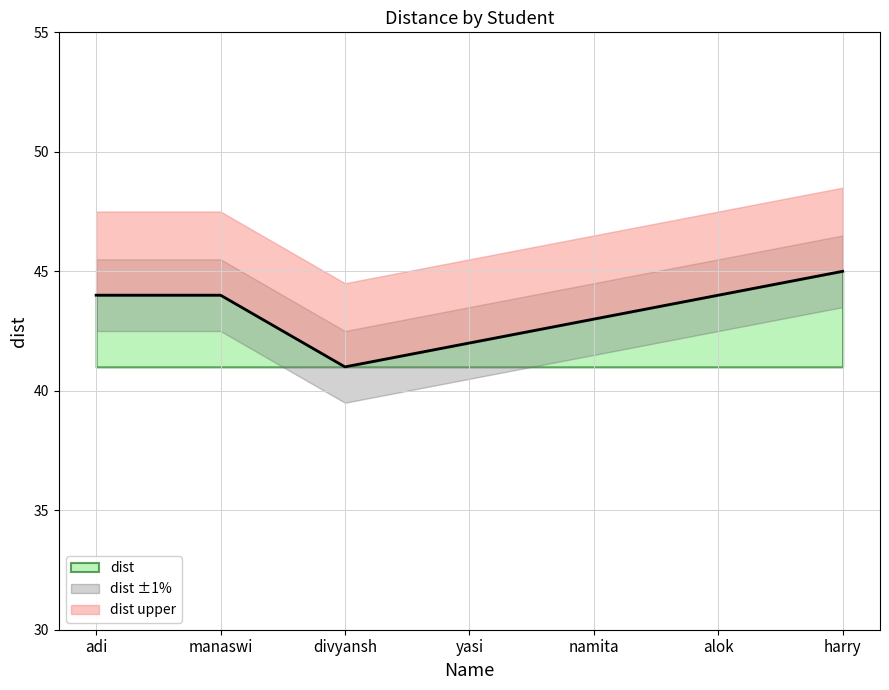

Which category has the lowest value across all series?

divyansh